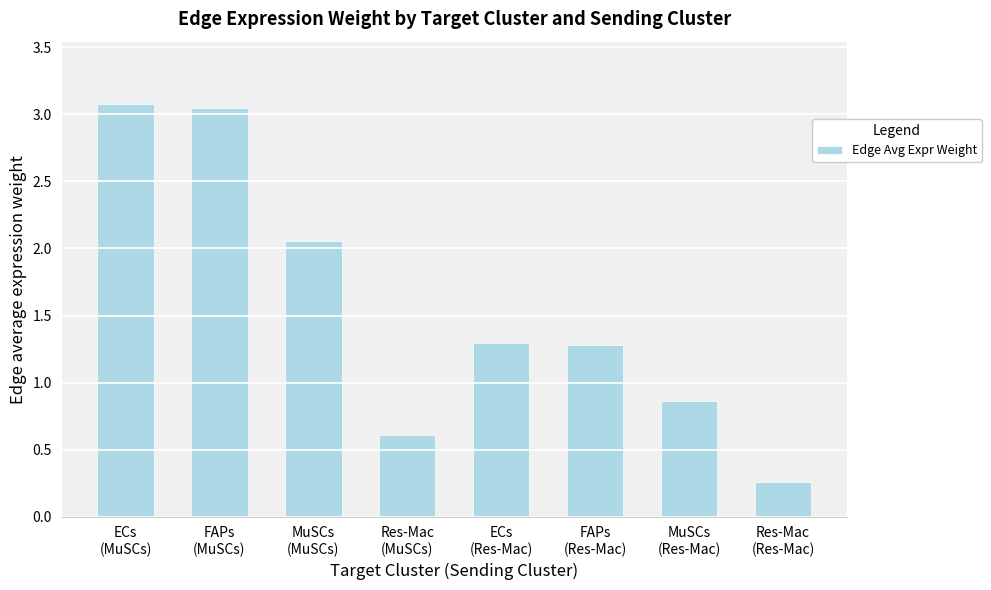

What is the difference between the maximum and minimum values?

2.8